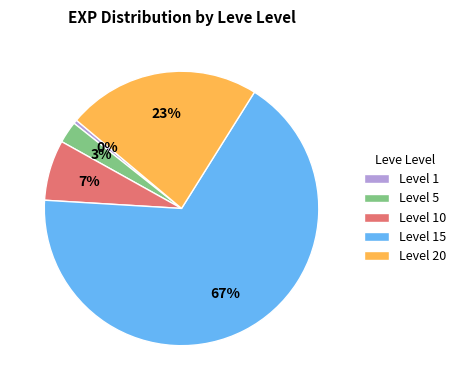

To the nearest percent, what portion does Level 15 represent?

67%